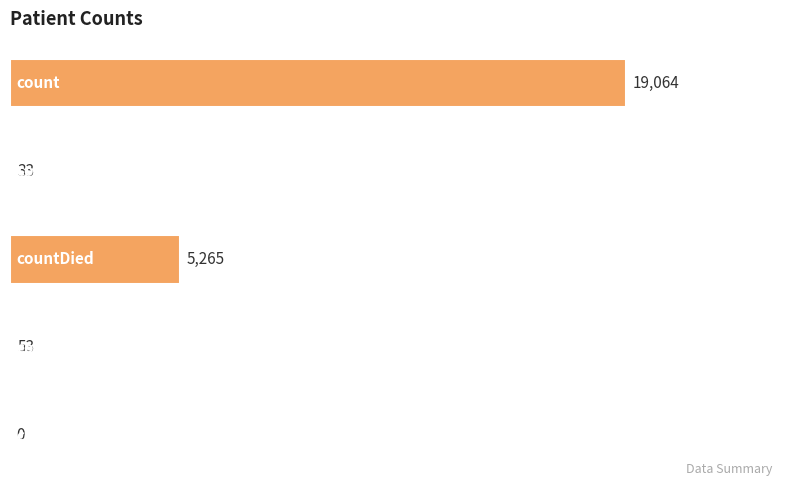

What is the sum of all values?

24415